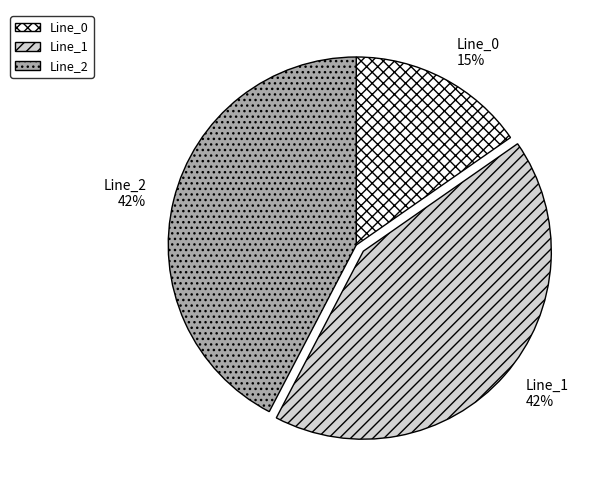

Combined, do Line_1 and Line_0 account for over 50%?

Yes